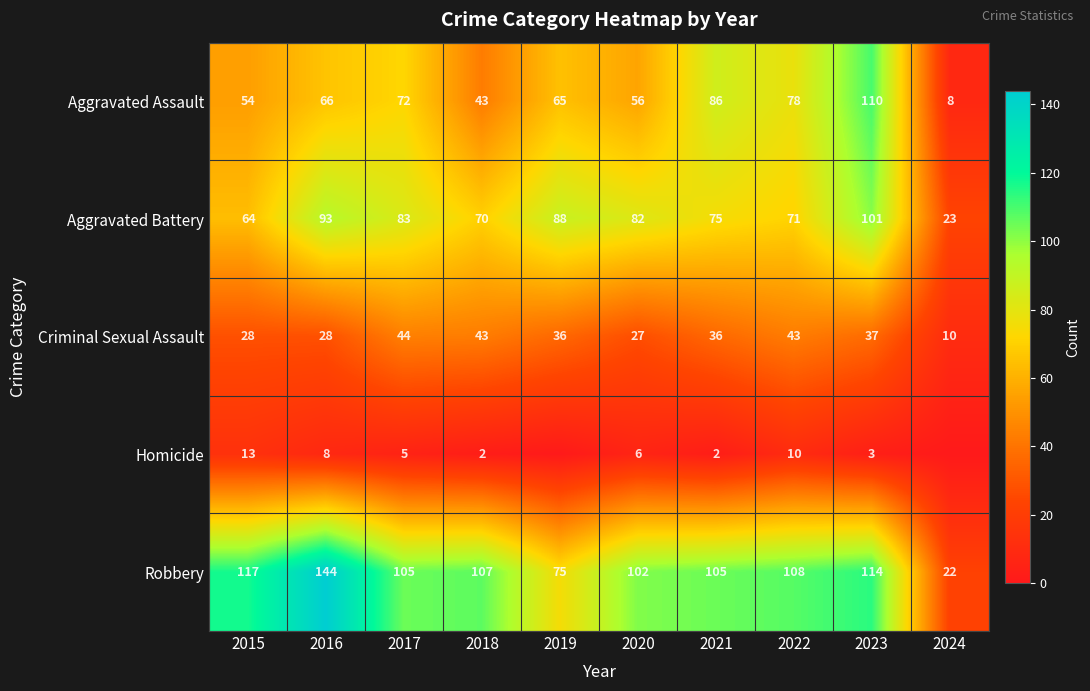

At which category does the chart reach its minimum across all series?

2019